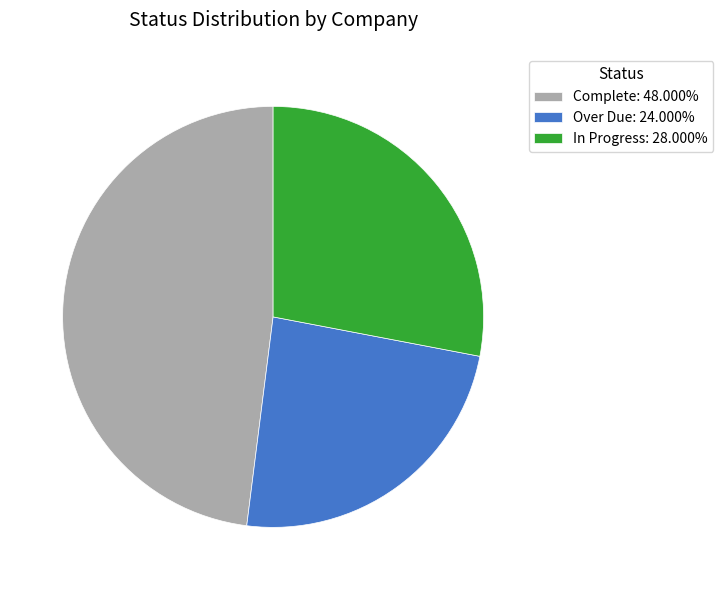

Is the sum of In Progress: 28.000% and Complete: 48.000% greater than half?

Yes